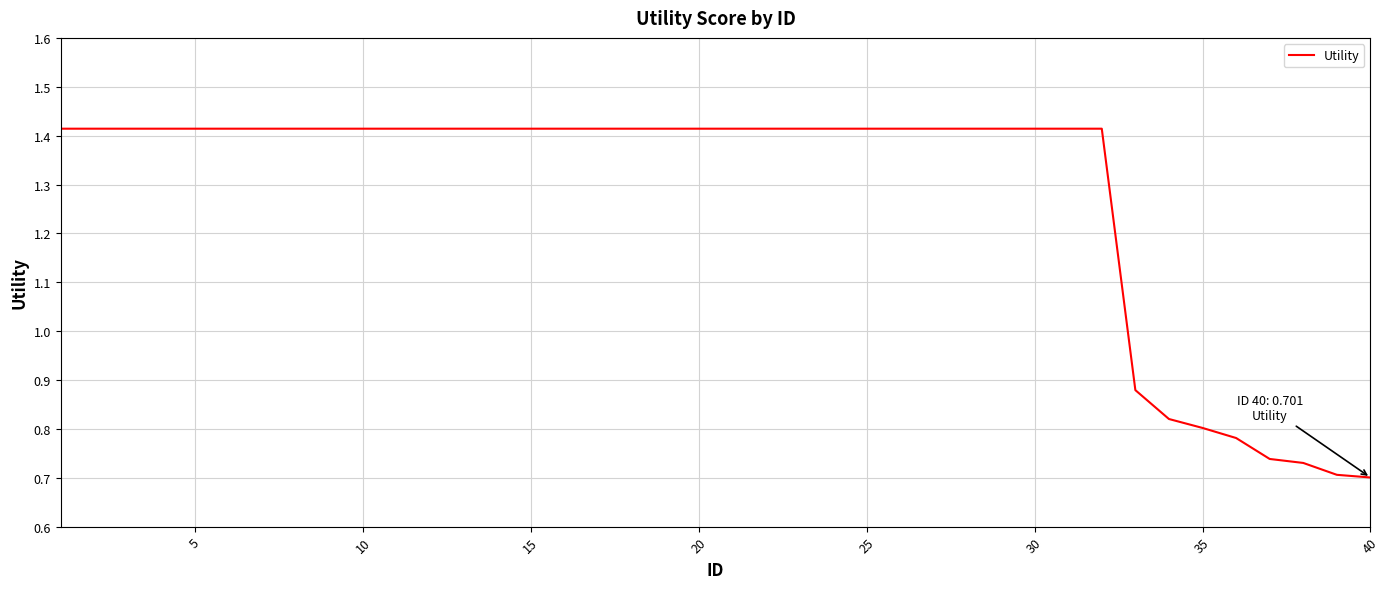

Reading right to left, list all the values displayed in this chart.

0.7	0.7	0.7	0.7	0.8	0.8	0.8	0.9	1.4	1.4	1.4	1.4	1.4	1.4	1.4	1.4	1.4	1.4	1.4	1.4	1.4	1.4	1.4	1.4	1.4	1.4	1.4	1.4	1.4	1.4	1.4	1.4	1.4	1.4	1.4	1.4	1.4	1.4	1.4	1.4